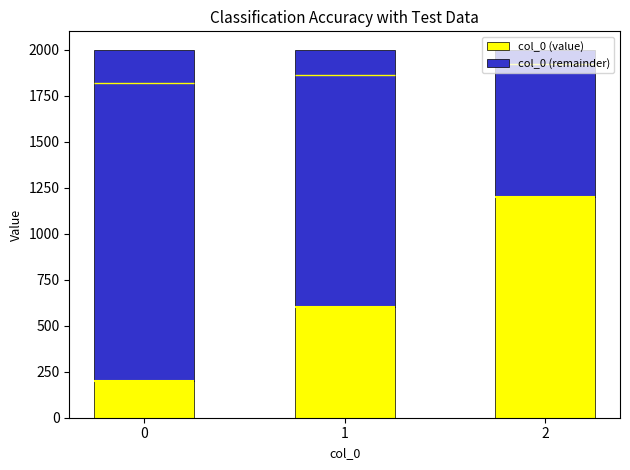

True or false: col_0 (value) has a value of 858 at 1.

False